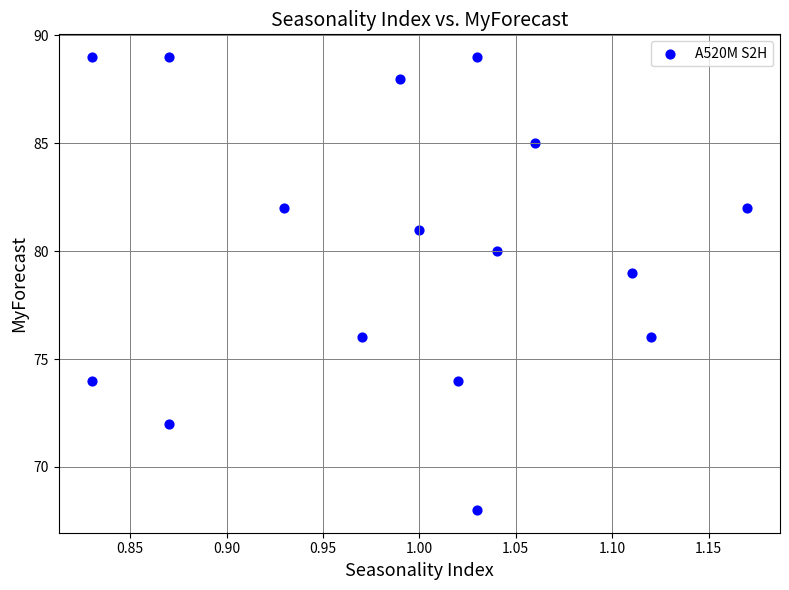

What is the range of Y values (max minus min)?

21